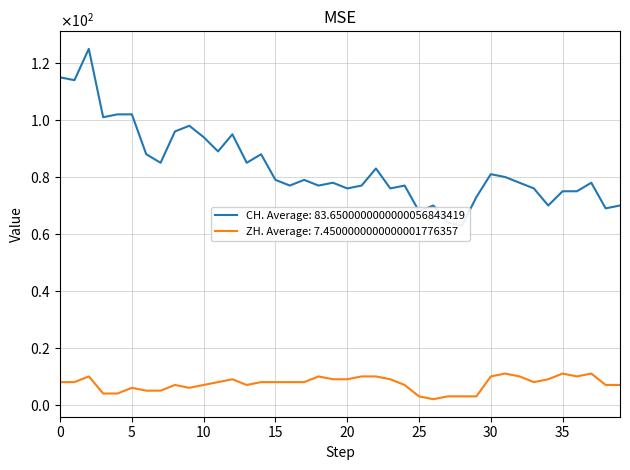

True or false: ZH has more than 2 points higher than both neighbors.

True